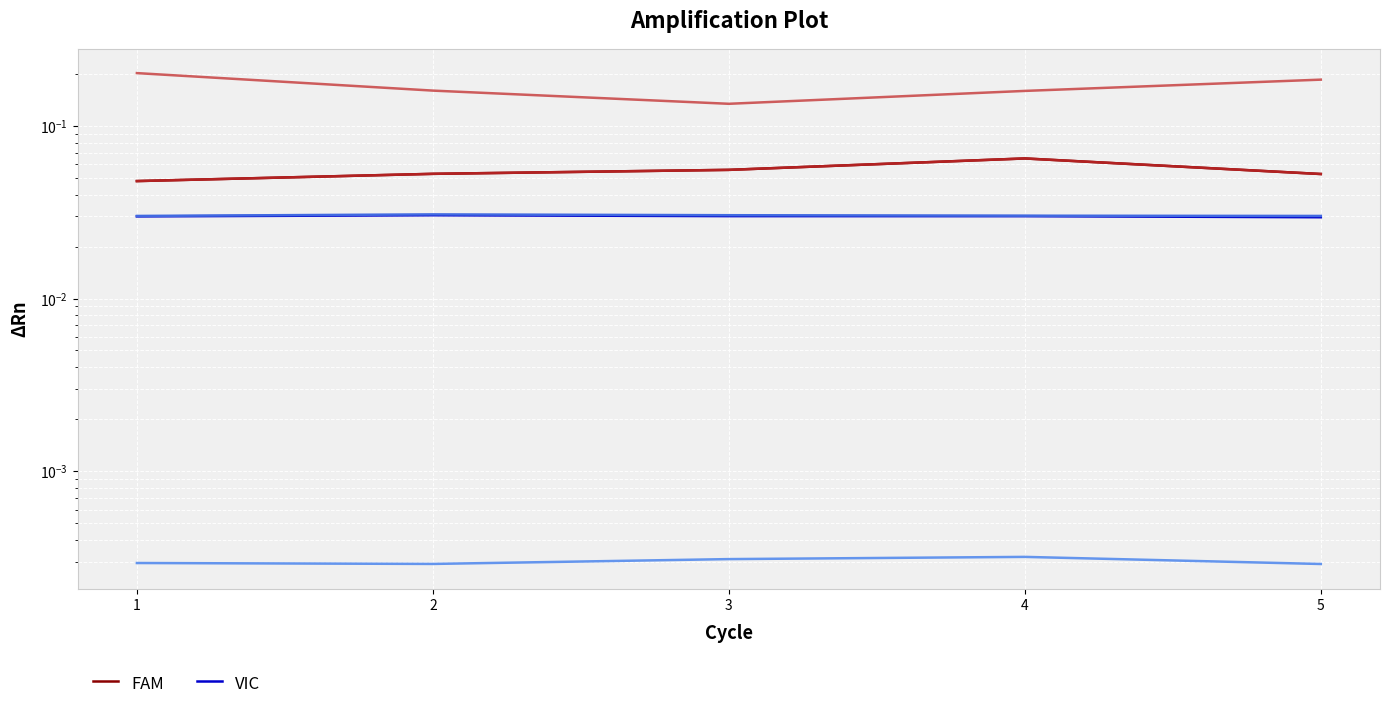

True or false: VIC and FAM cross at least once.

False